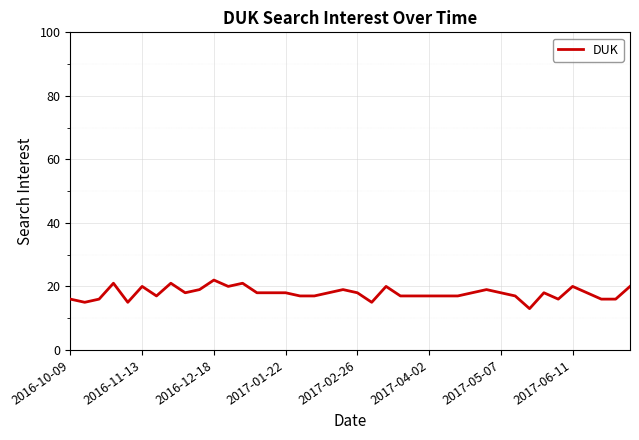

What is the smallest value displayed?

13